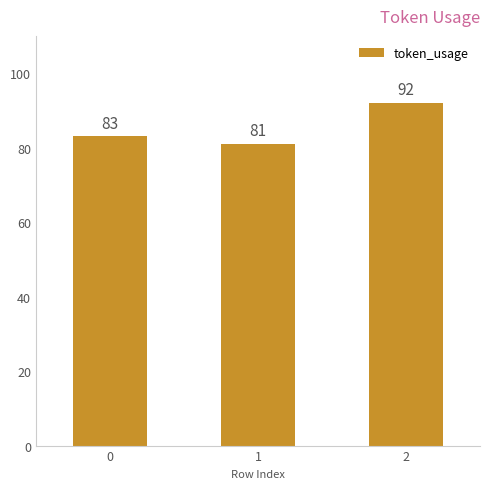

List the labels in order of value, smallest first.

1, 0, 2